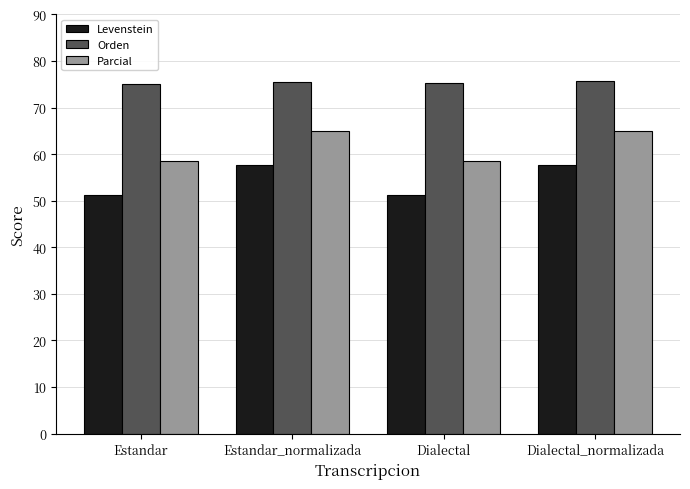

What value does the Orden series have at Estandar?

75.0